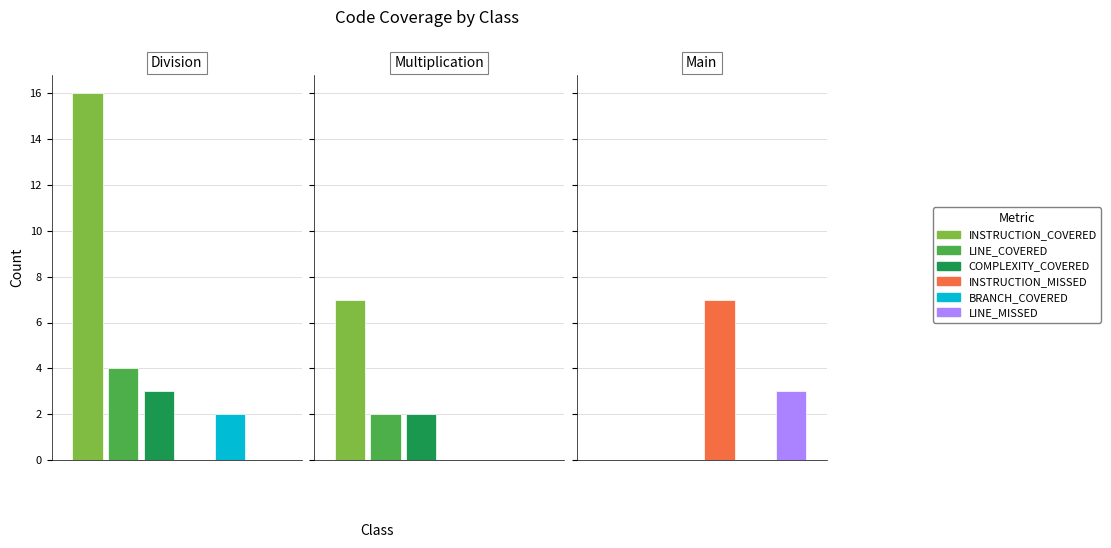

Between Main and Multiplication, which is larger?

Multiplication